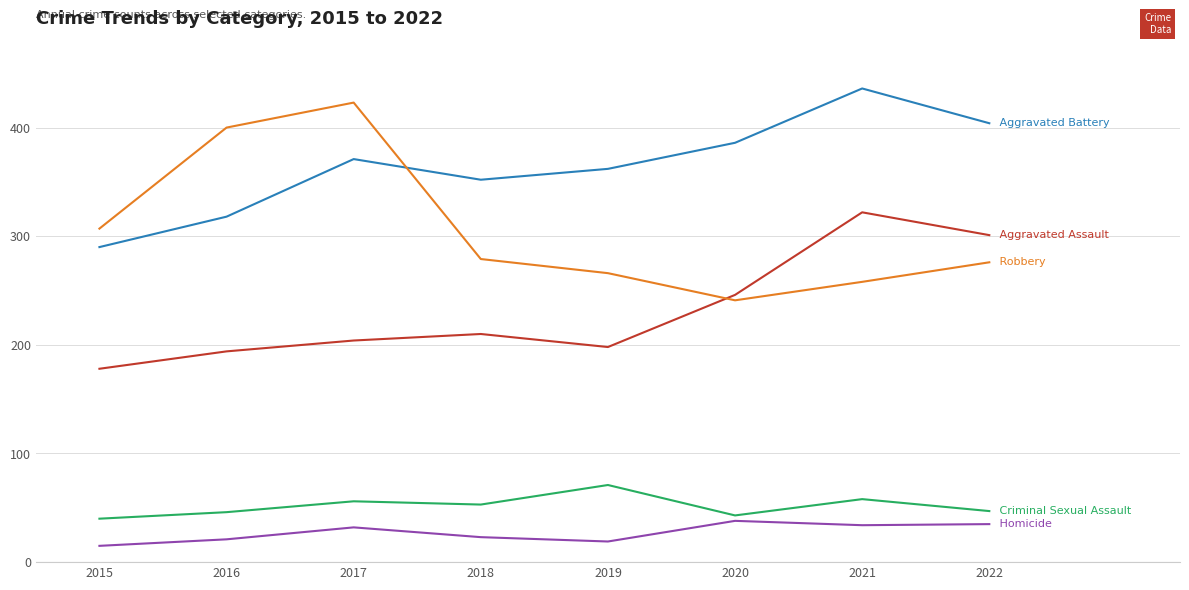

What is the total value across all series at 2018?

917